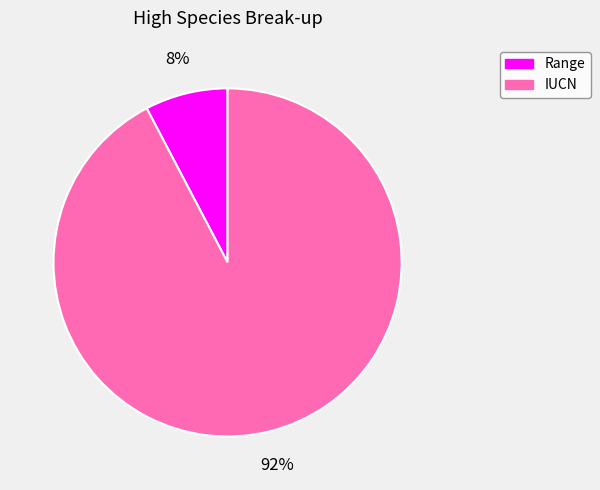

Do Range and IUCN together represent more than half of the pie?

Yes